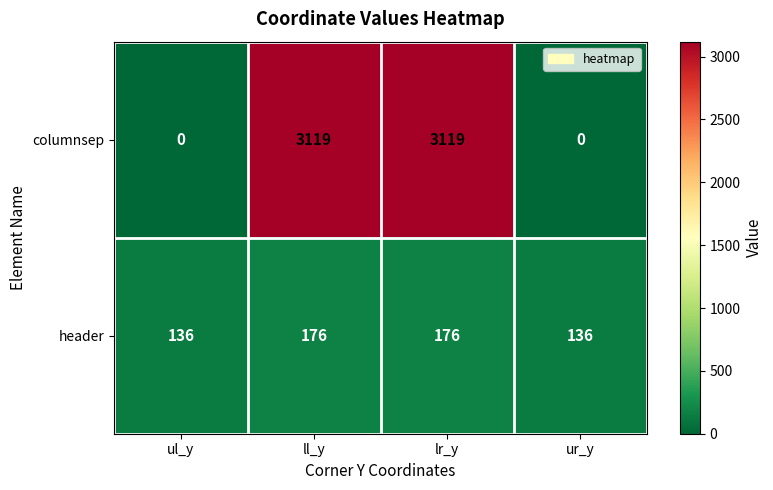

Rank the series by their average value, from highest to lowest.

columnsep, header